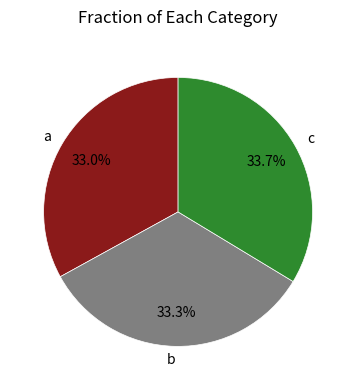

What portion of the pie excludes b?

66.7%